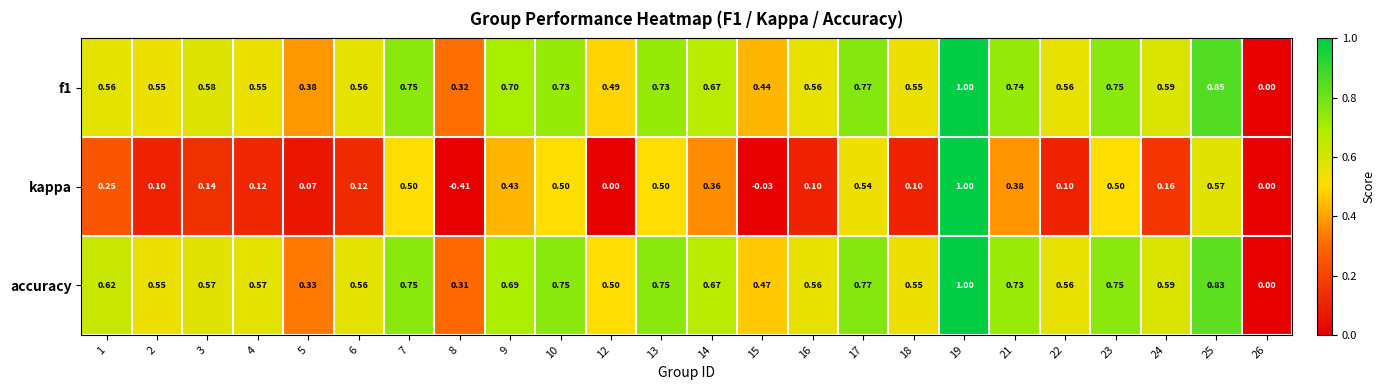

What is the total value across all series at 10?

2.0